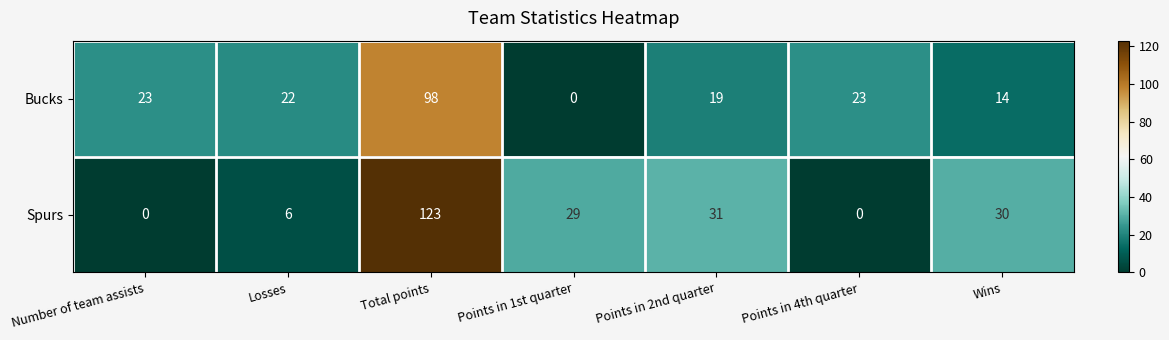

What is the difference between the maximum and second lowest values in the Spurs series?

123